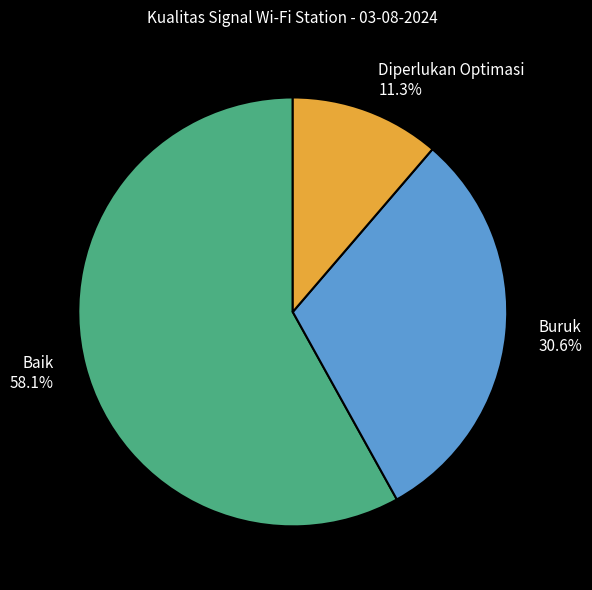

To the nearest percent, what is the difference between the largest and smallest slice percentages?

47%